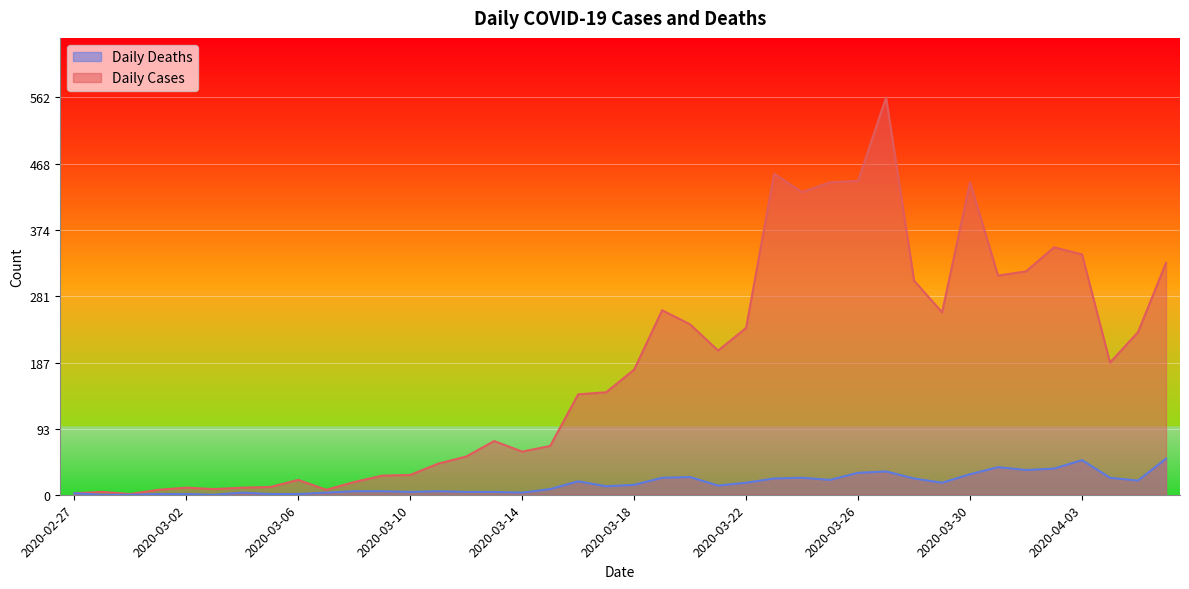

What is the label of the 7th point from the right?

2020-03-31